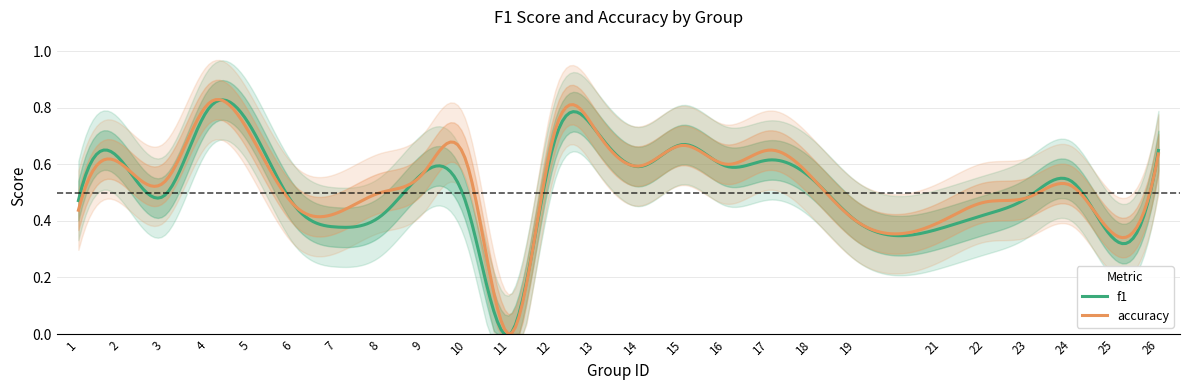

Rank the series at 8 from lowest to highest value.

f1, accuracy